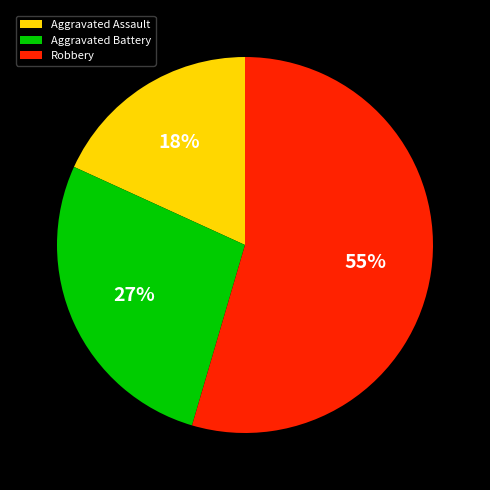

Rank the categories by value from lowest to highest.

Aggravated Assault, Aggravated Battery, Robbery